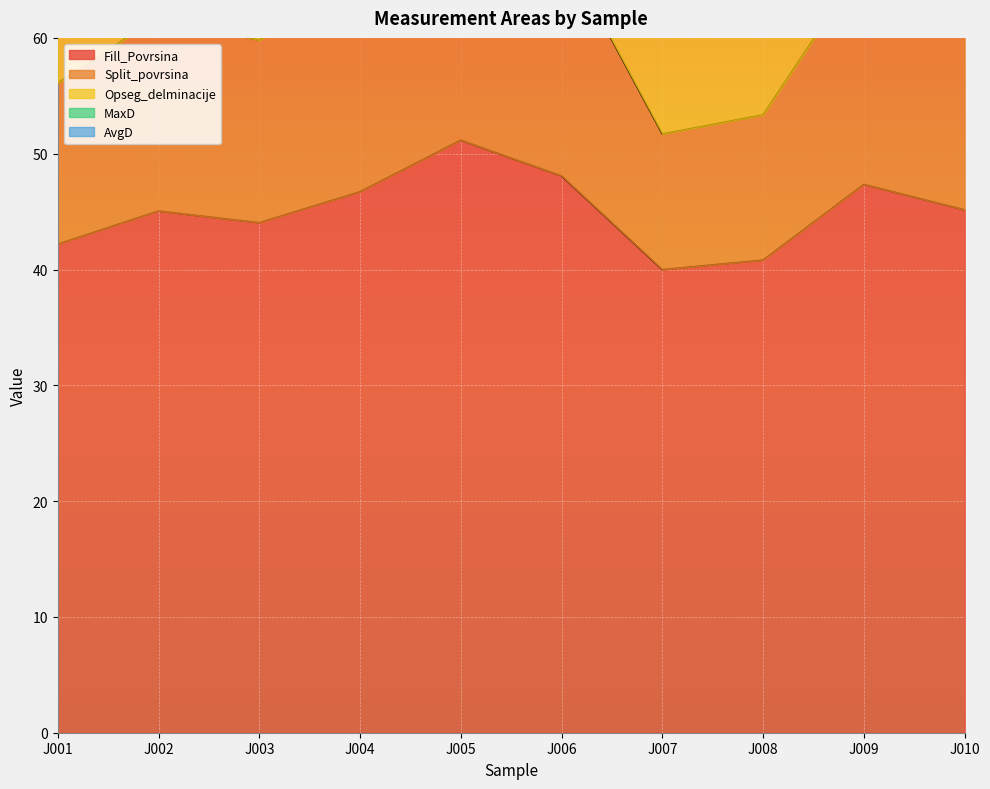

True or false: AvgD and Split_povrsina cross at least once.

False